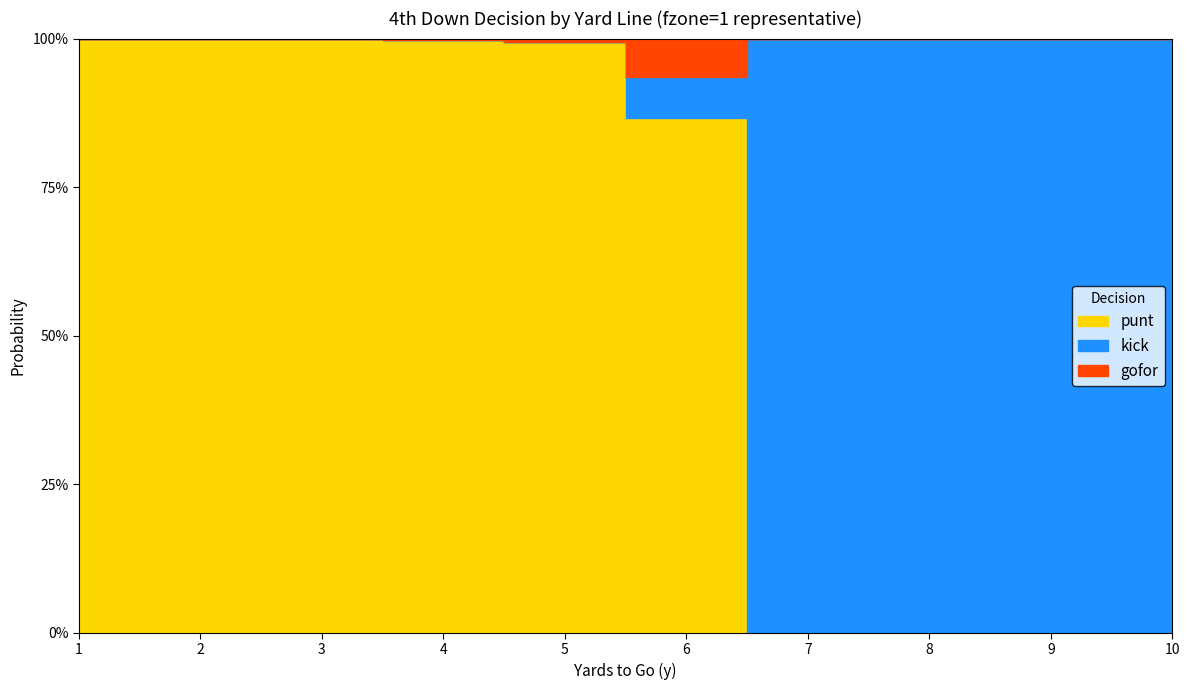

Which series has the largest range (max minus min)?

punt